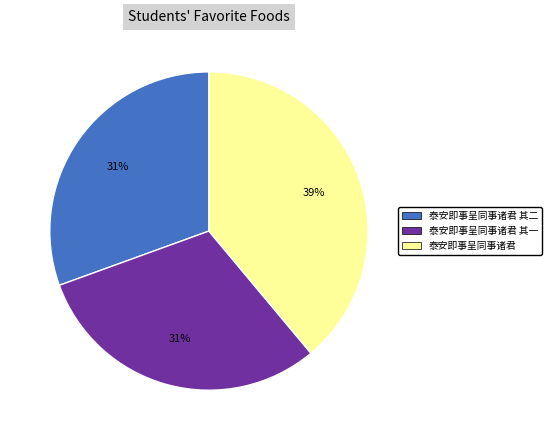

Is there a majority slice in this chart?

No